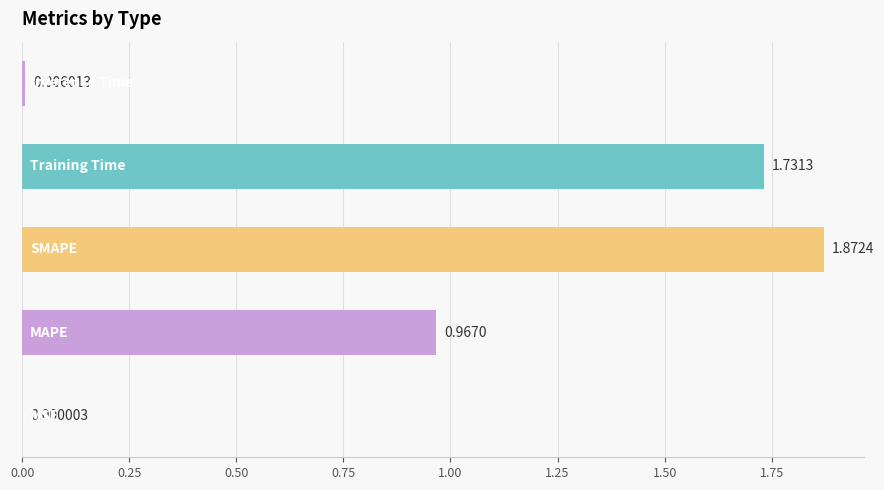

Are the bars grouped side by side (vs. stacked)?

No